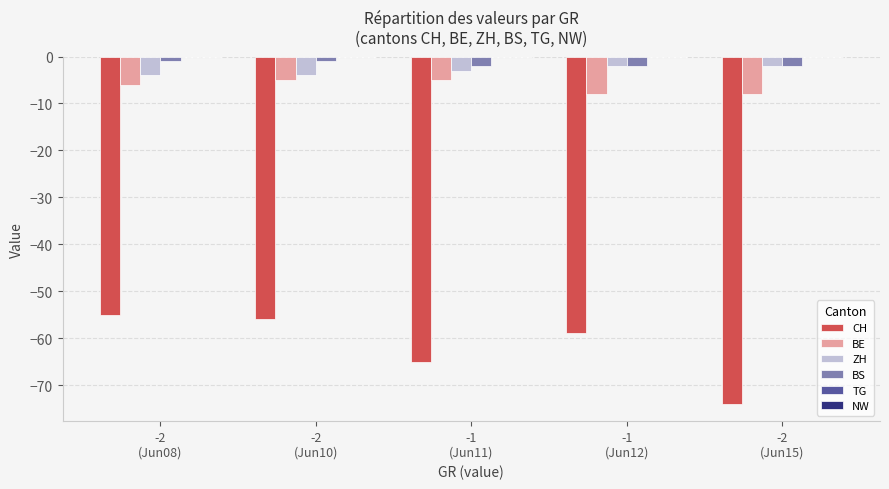

The BE series shows -8 at -2
(Jun15). True or false?

True